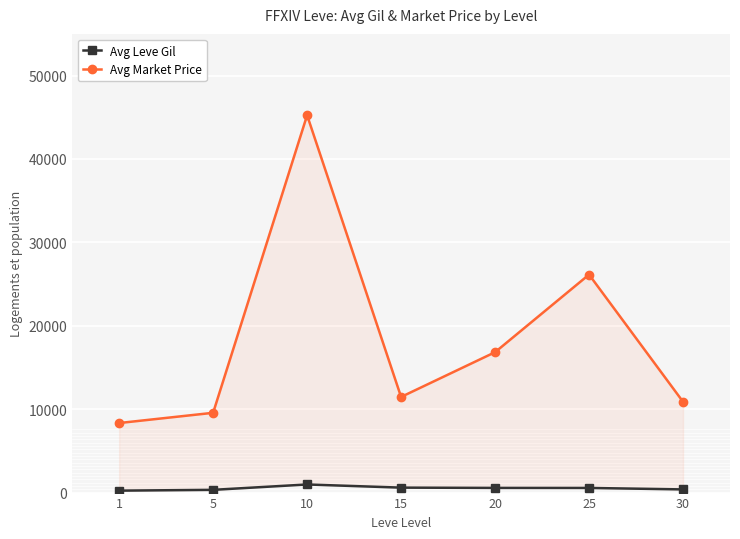

How many values in the Avg Leve Gil series exceed 556?

3